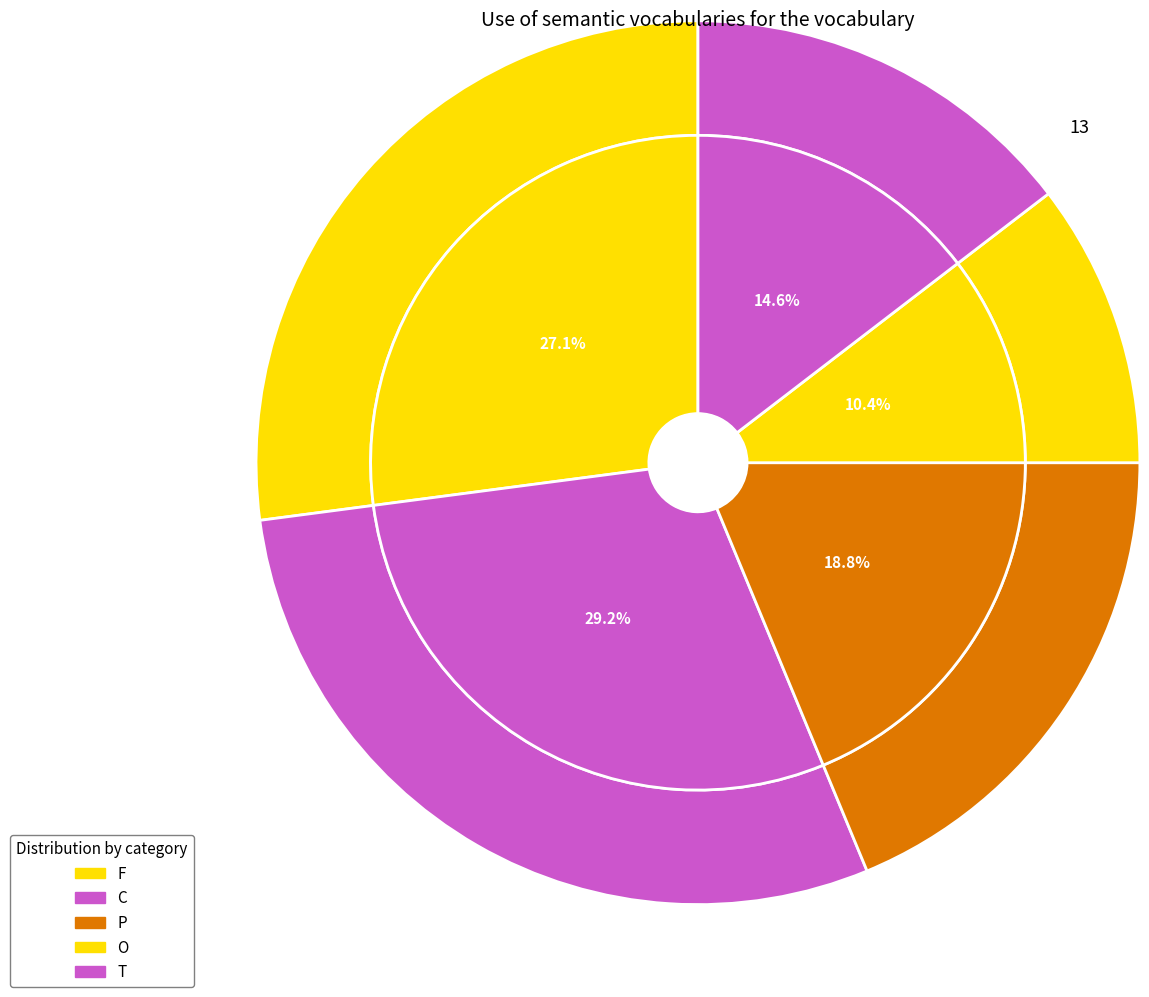

Does T represent more than half of the total?

No